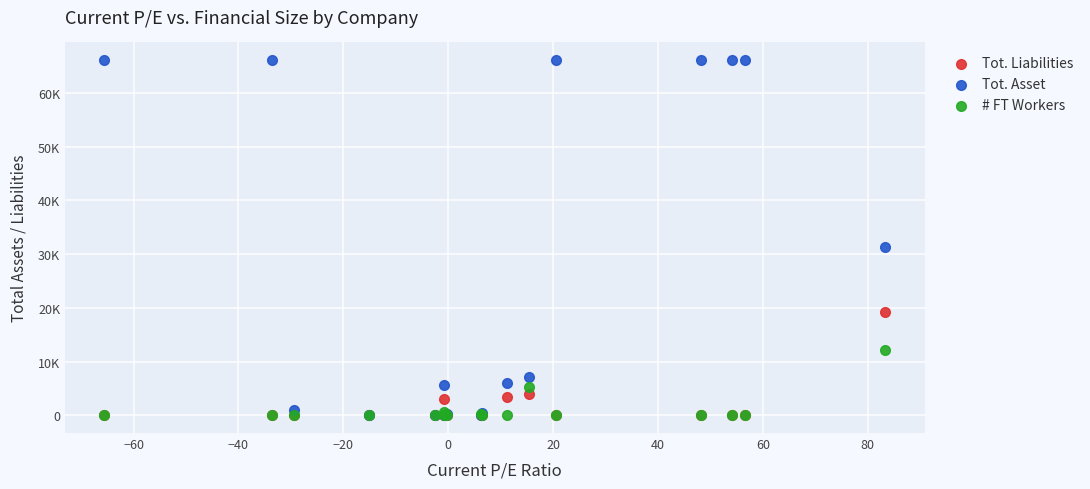

What are all the series names shown in the legend?

Tot. Liabilities, Tot. Asset, # FT Workers